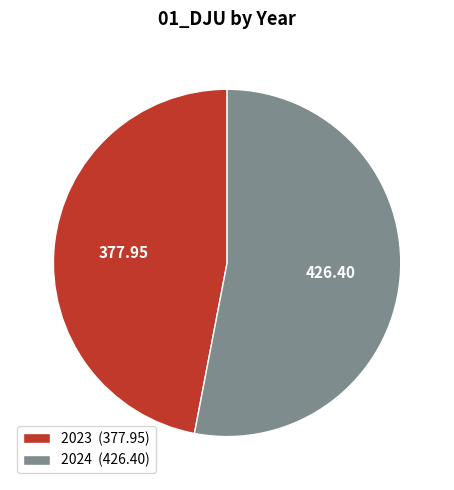

What is the ratio of the value at 2023 (377.95) to the value at 2024 (426.40)?

0.9